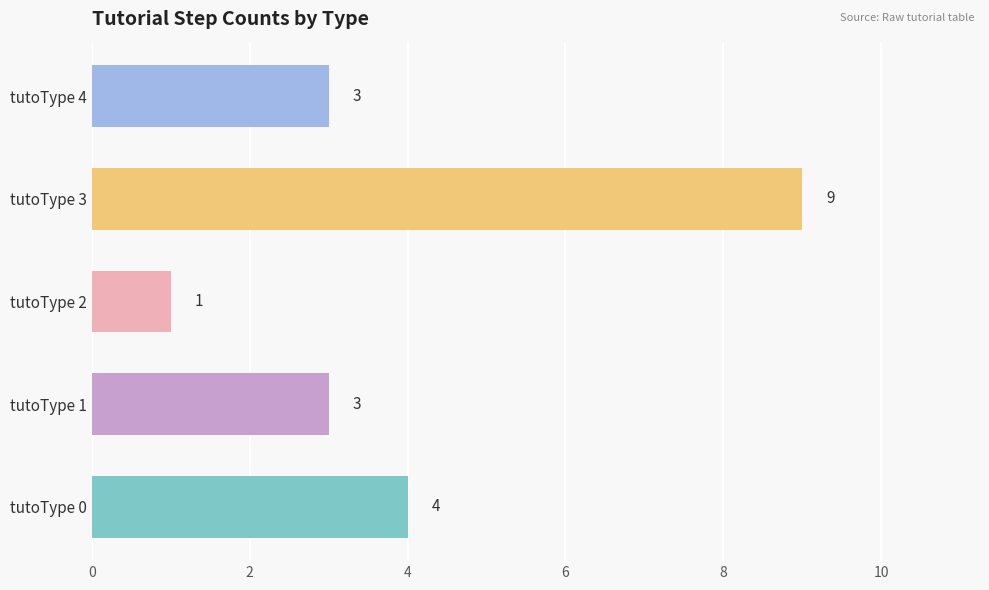

Which category has the lowest value across all series?

tutoType 2